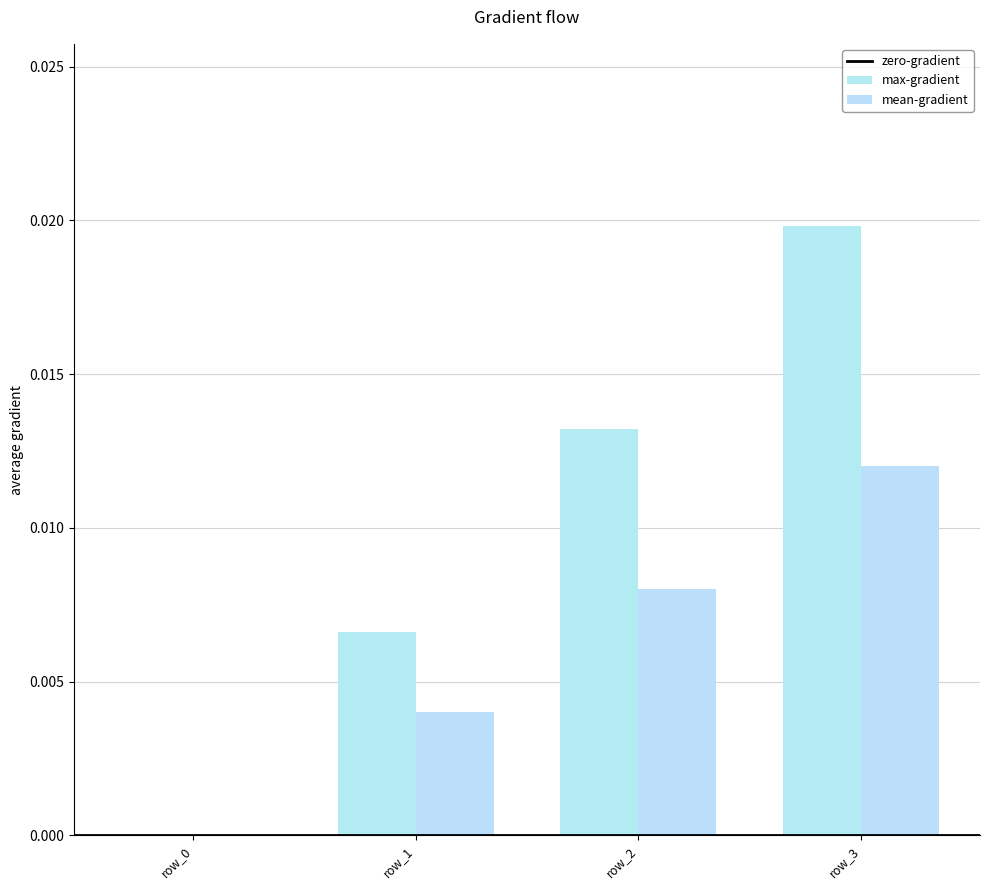

True or false: max-gradient has a value of 0.0 at row_1.

False